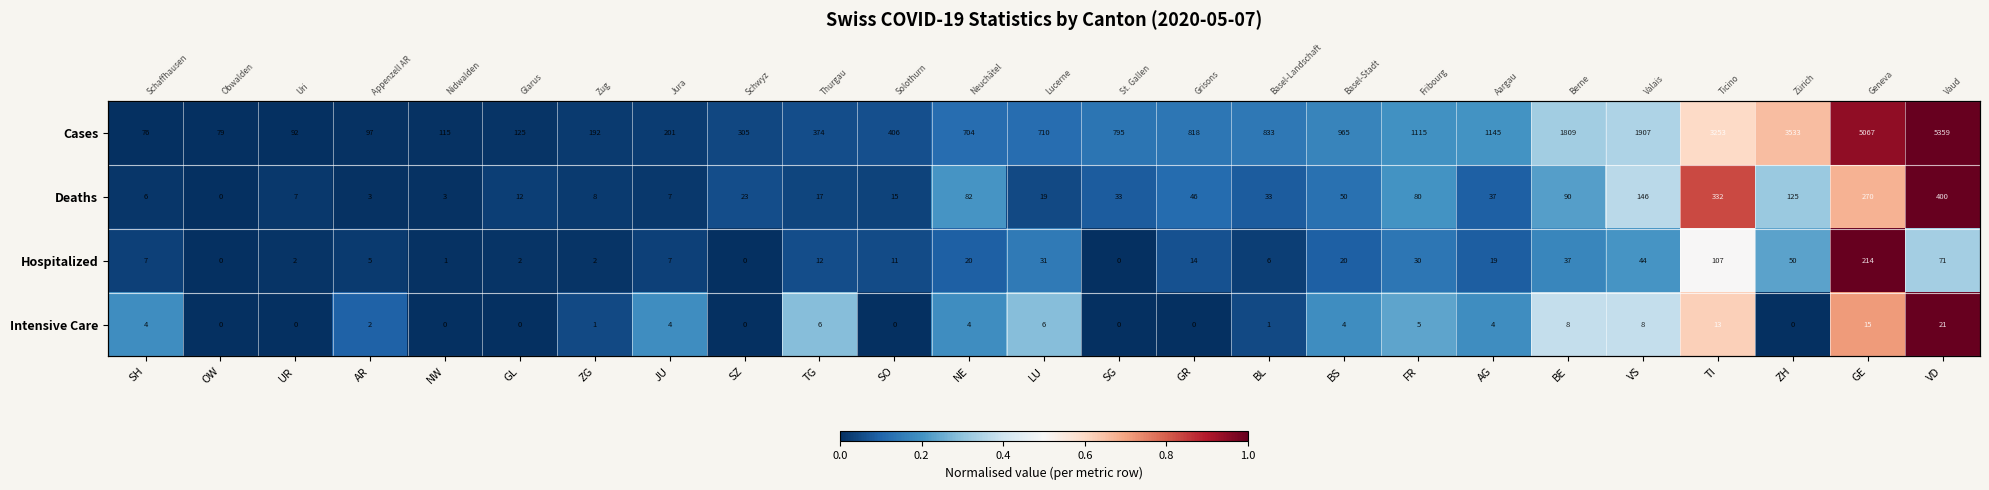

Where is Intensive Care nearest to the value 0?

OW